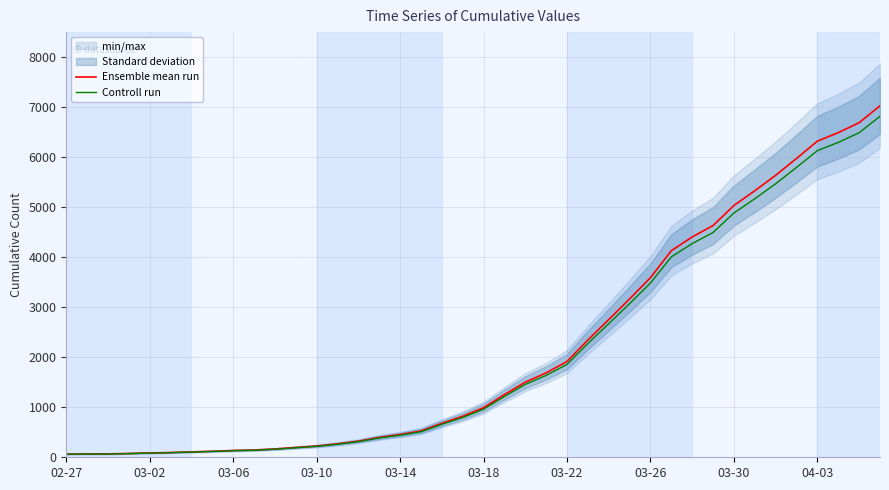

What is the sum of all Ensemble mean run values?

85933.0